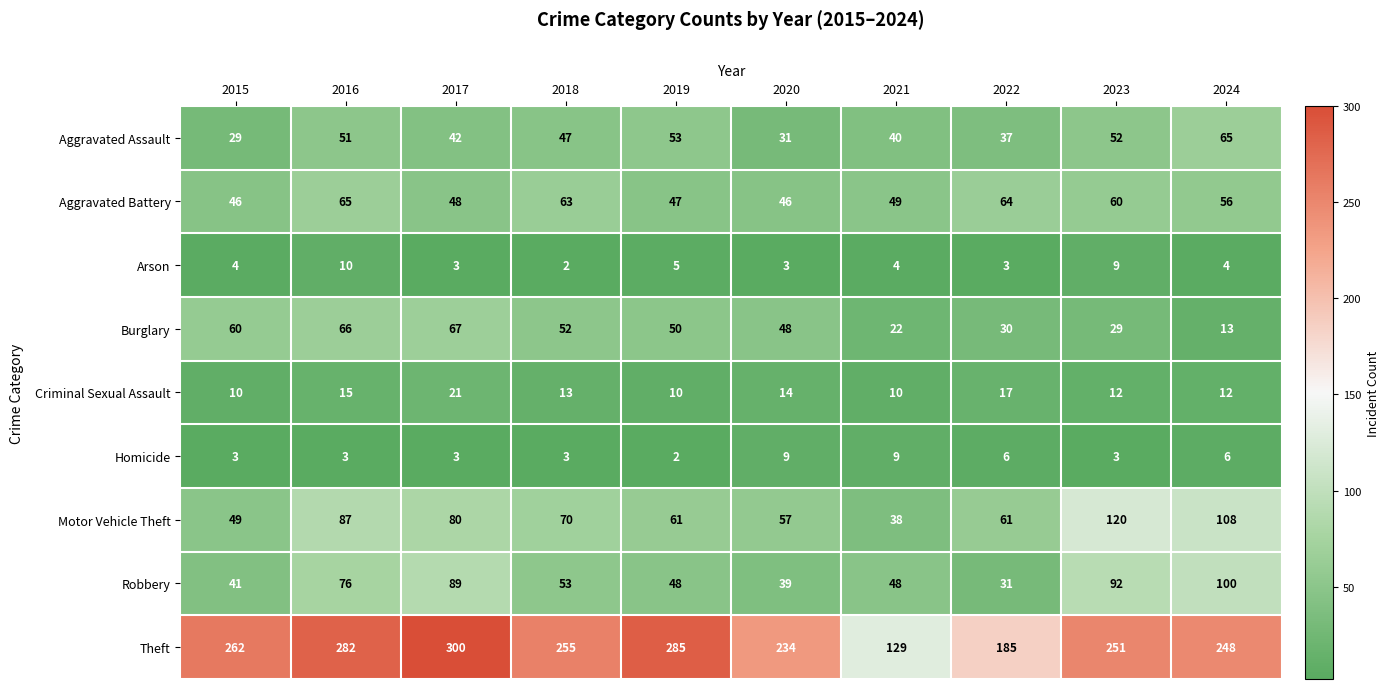

What is the spread (max minus min) of values at 2021?

125